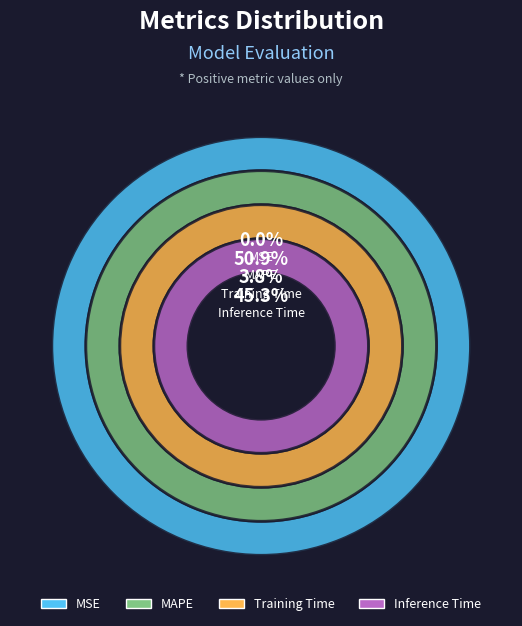

To the nearest percent, what is the difference between the MSE and MAPE slice percentages?

51%